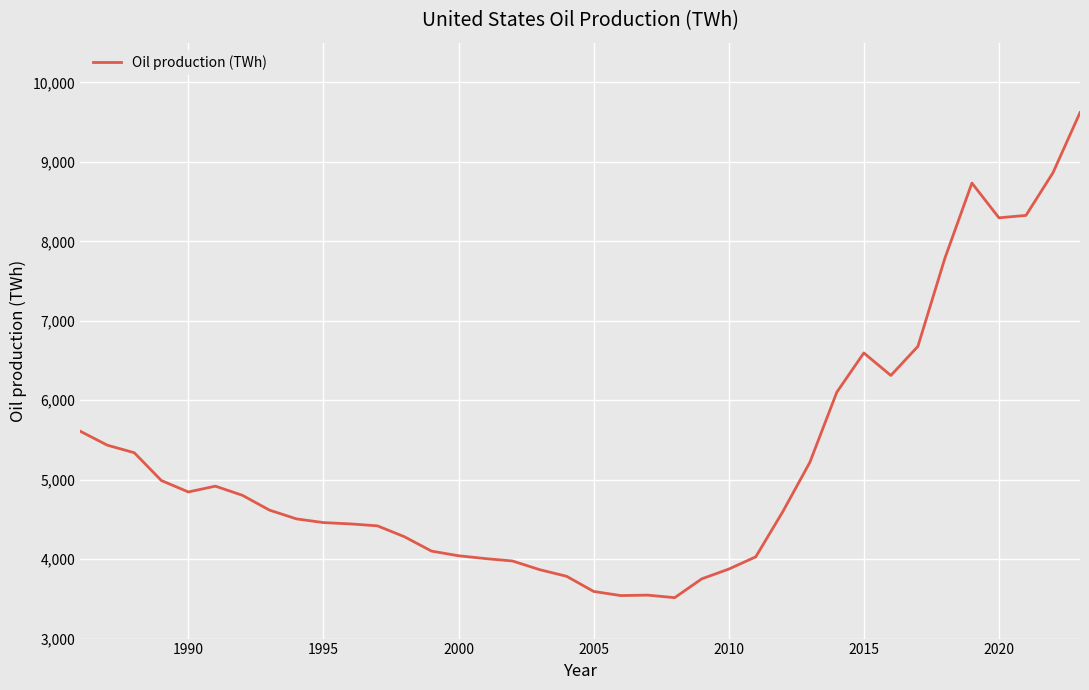

What is the difference between the maximum and minimum values?

6104.8